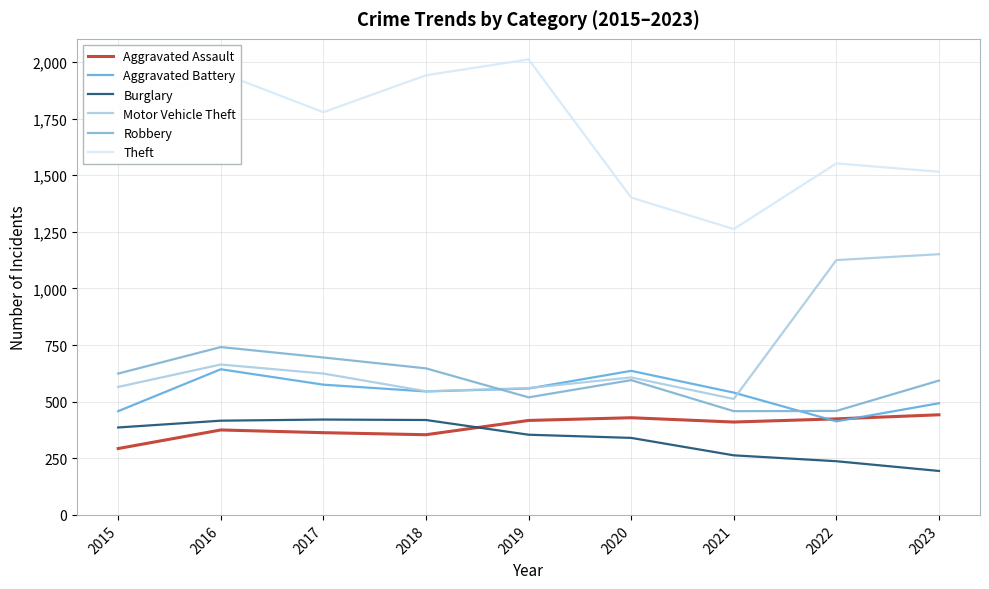

What is the sum of the Robbery values at 2020 and 2015?

1219